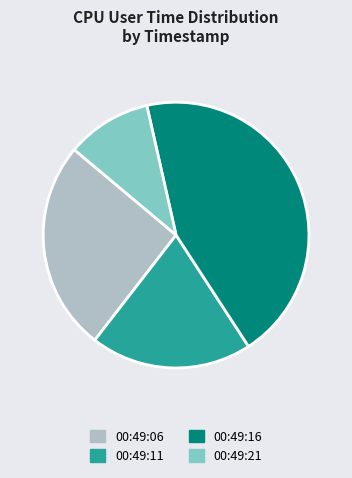

What is the ratio of the value at 00:49:11 to the value at 00:49:16?

0.4